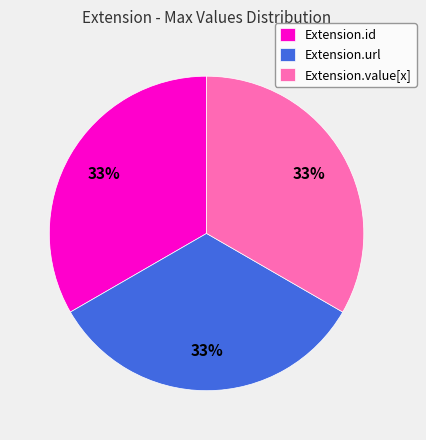

Does any single category account for the majority?

No